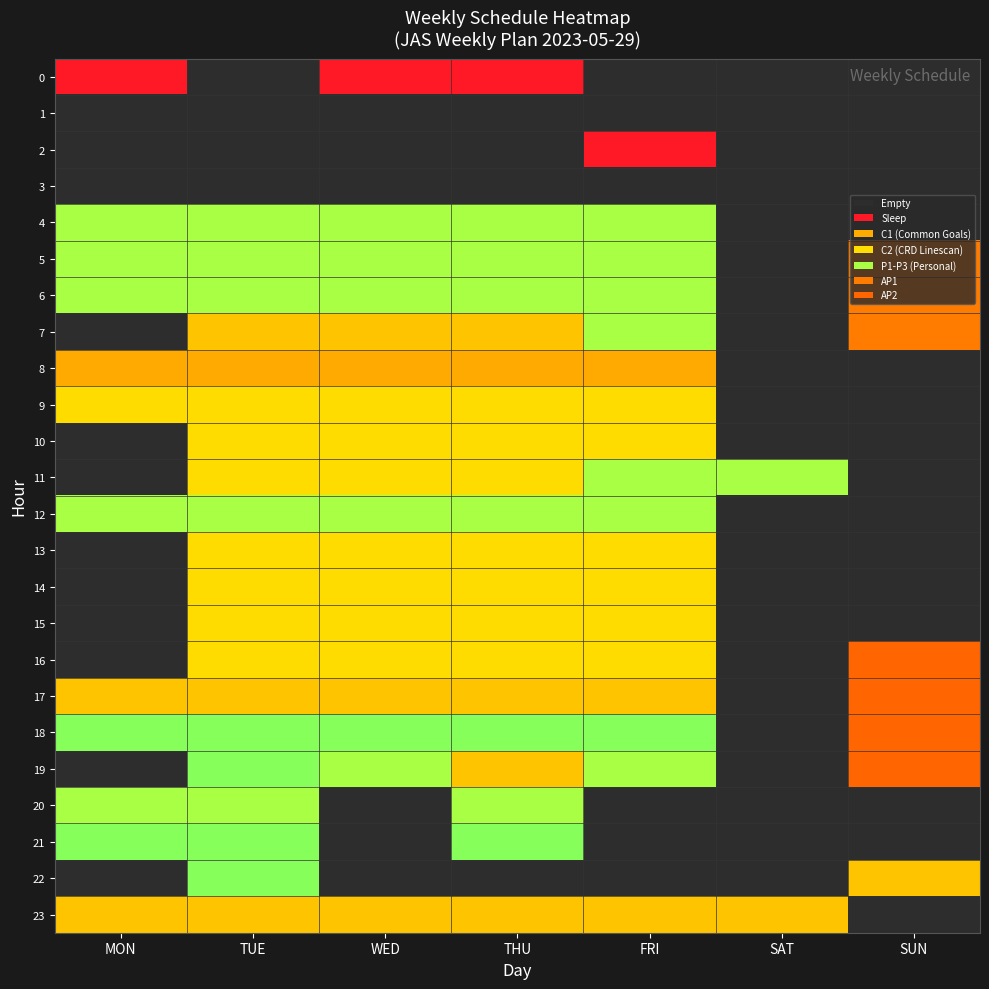

Between FRI and SAT, which series saw the biggest shift?

18